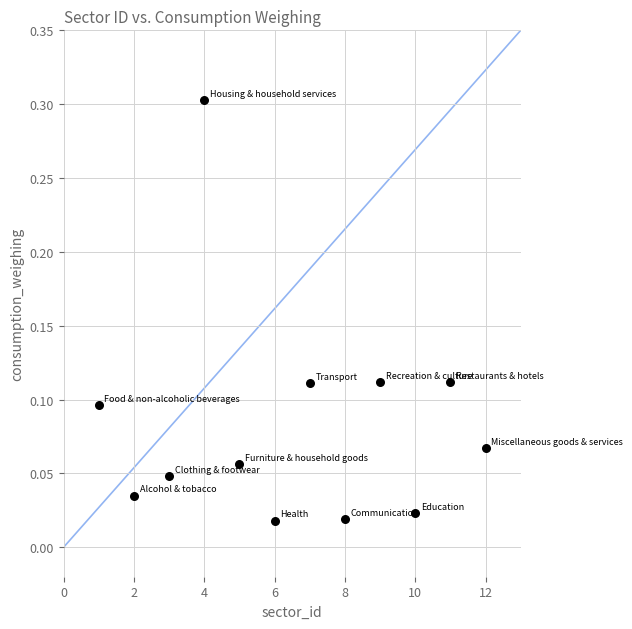

What is the average X value?

6.5